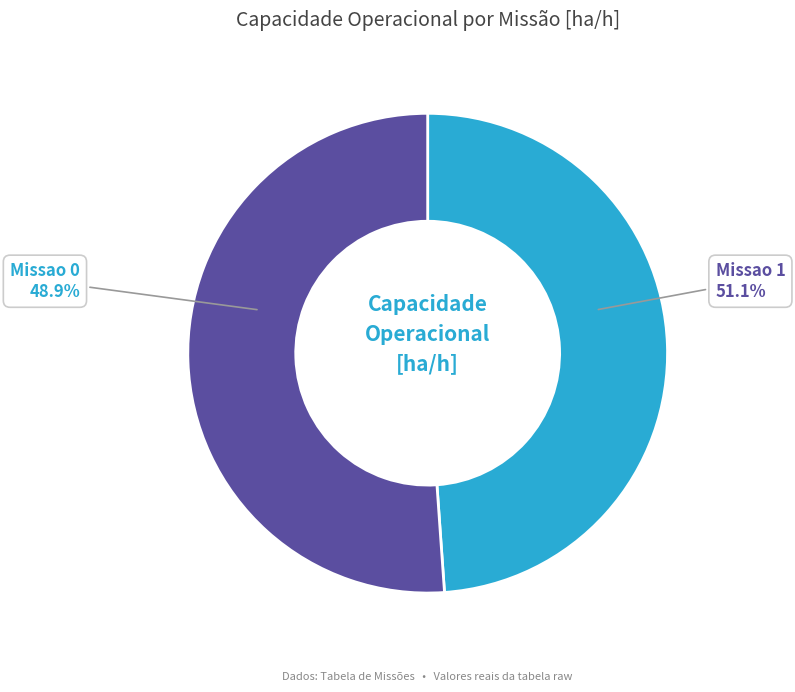

Which category has the smallest portion of the pie?

Missao 0